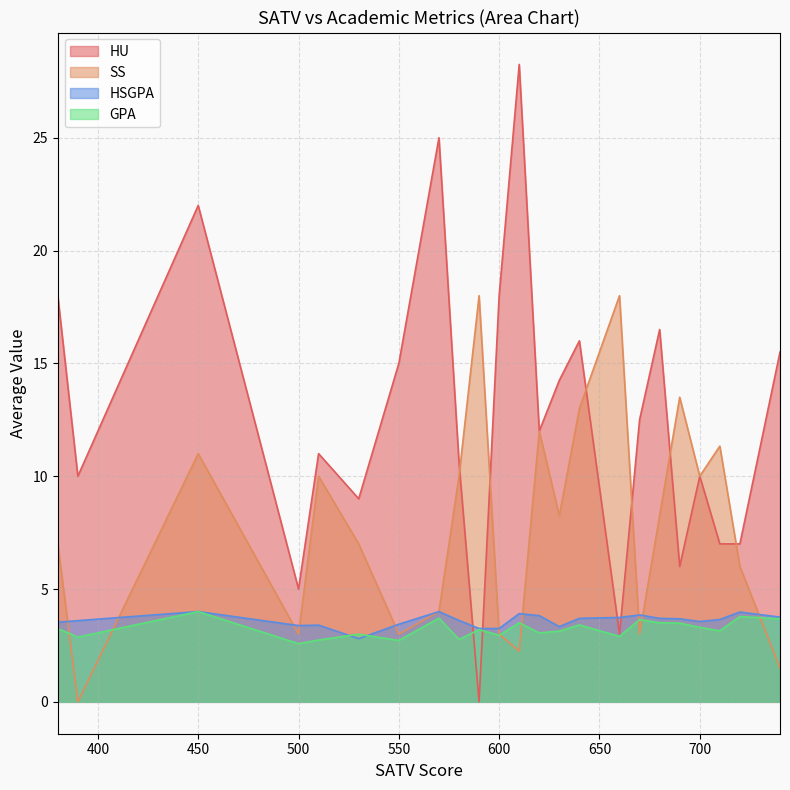

At which category is the sum across all series the highest?

450